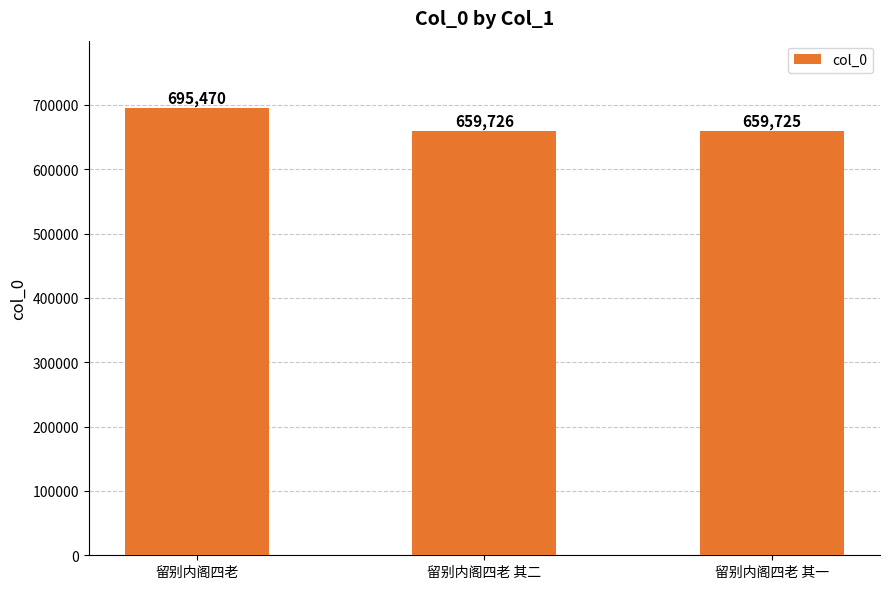

Reading right to left, list all the values displayed in this chart.

留别内阁四老 其一=659725	留别内阁四老 其二=659726	留别内阁四老=695470